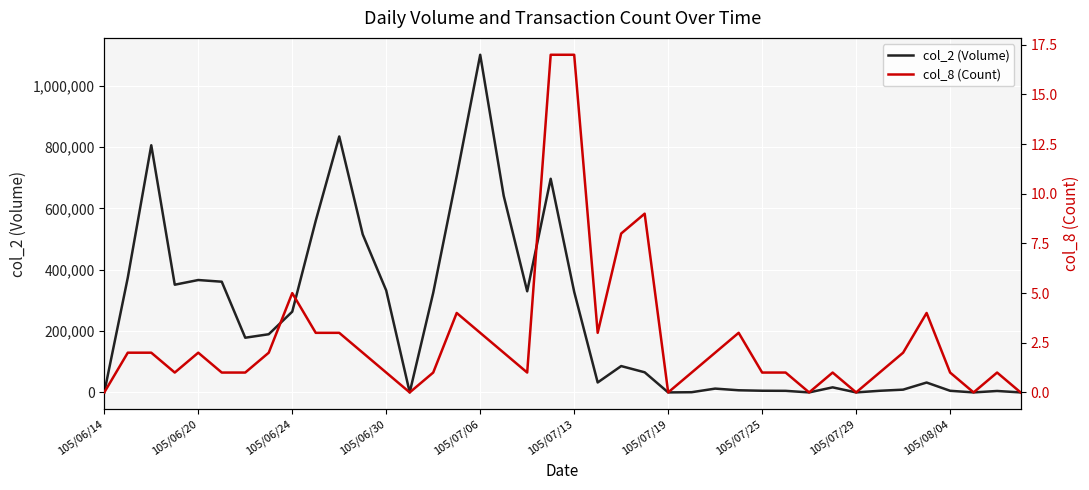

True or false: col_2 (Volume) and col_8 (Count) cross at least once.

False